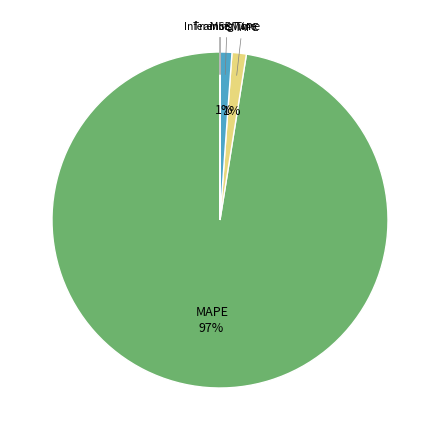

To the nearest percent, what portion does SMAPE represent?

1%